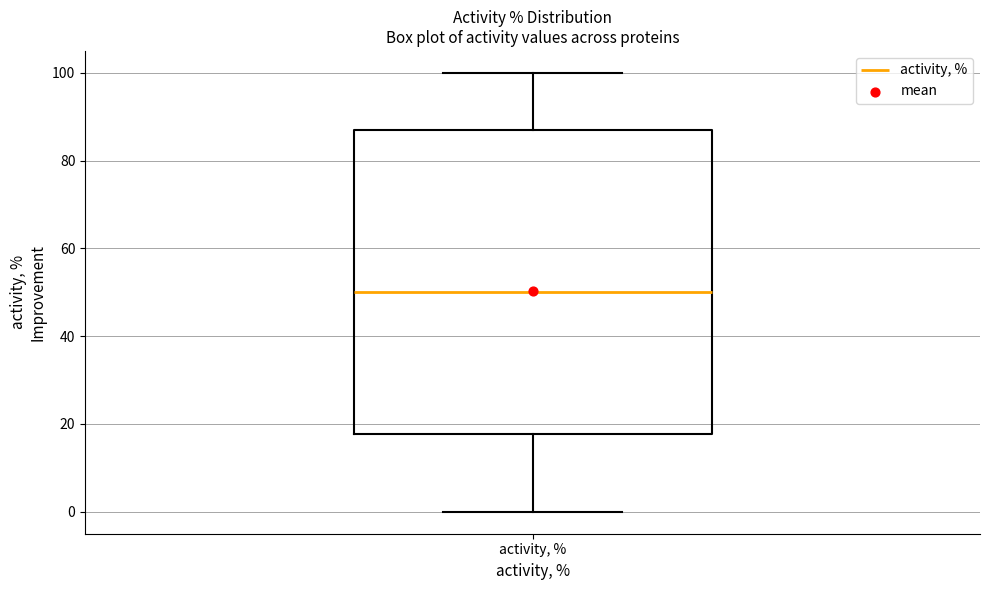

Read this box plot against the y-axis: the position of the median line, the range covered by the box, and the ends of both whiskers. The values are not printed on the chart, so give them approximately, as read against the axis.

median 50, box 18 to 88, whiskers 0 to 100